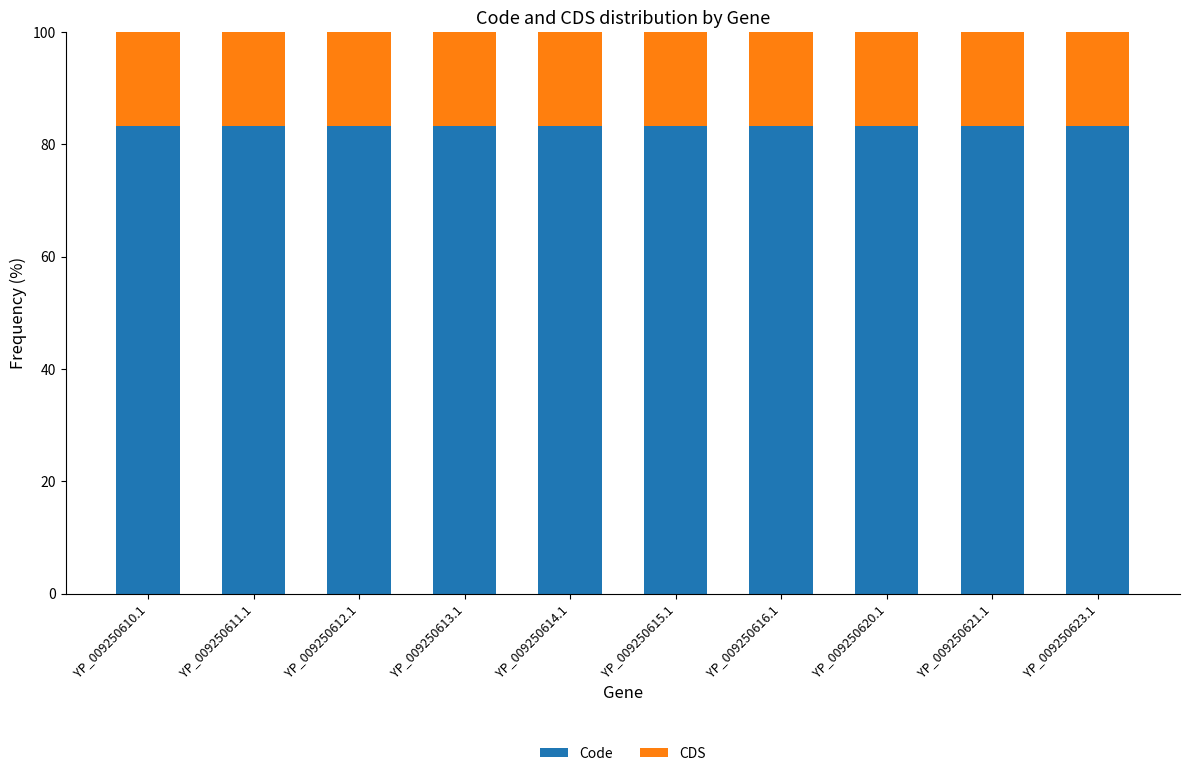

What is the average value of the Code series?

83.3